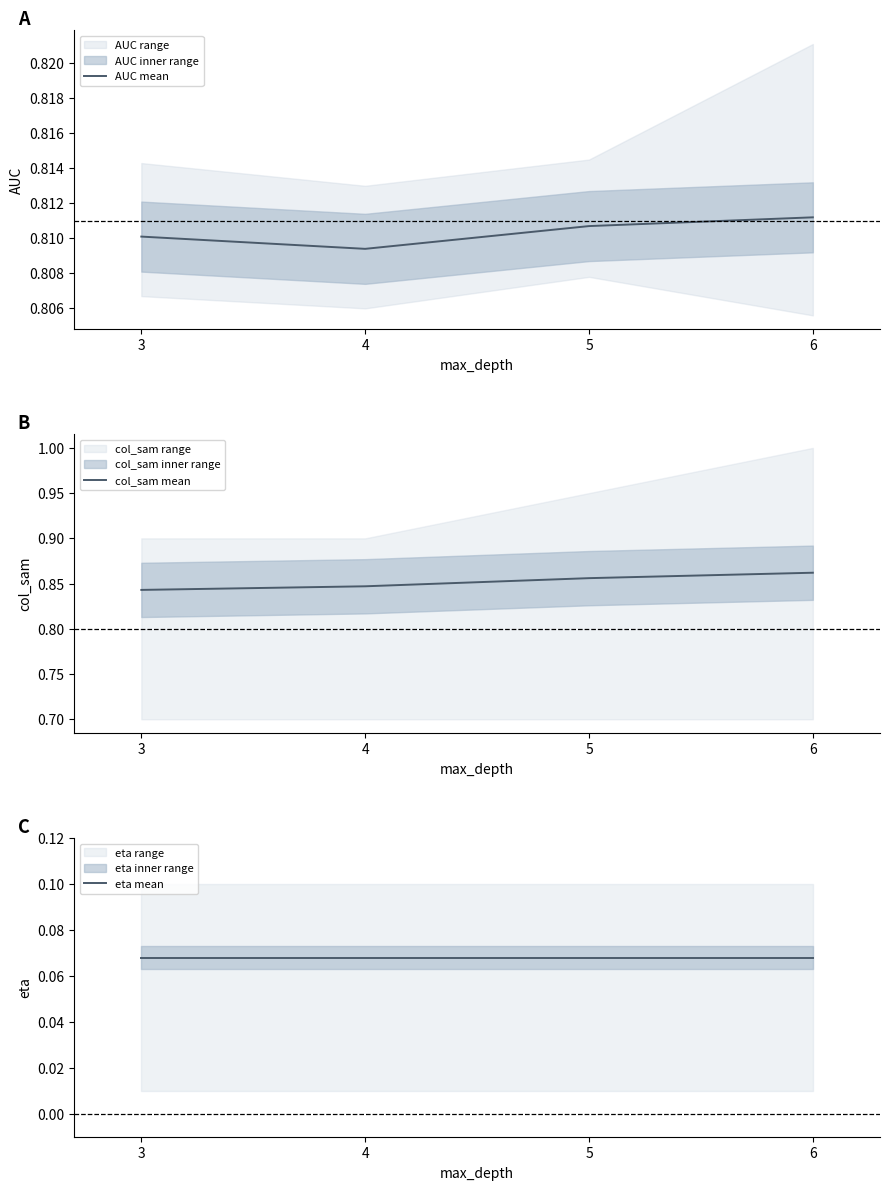

Between 3 and 4, which series saw the biggest shift?

col_sam mean